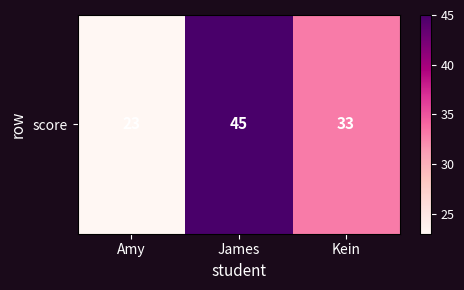

The chart shows a value of 40 at Amy. True or false?

False